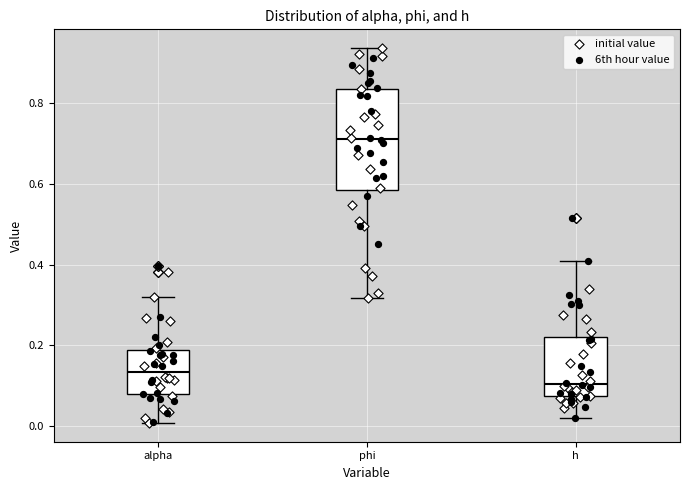

Which box has the lowest median line?

h